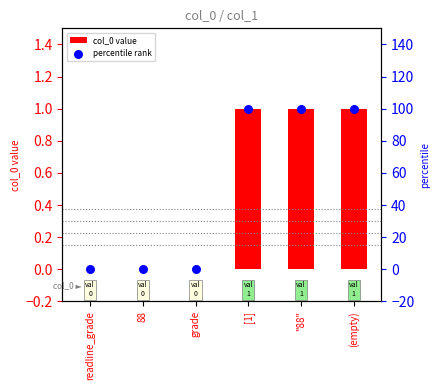

Which series has the largest Y range (max minus min)?

percentile rank